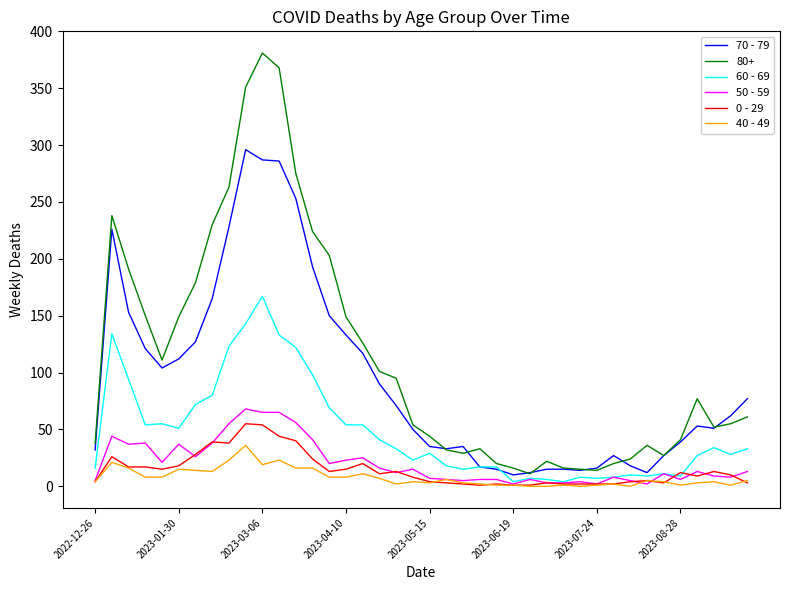

True or false: 80+ and 40 - 49 cross at least once.

False